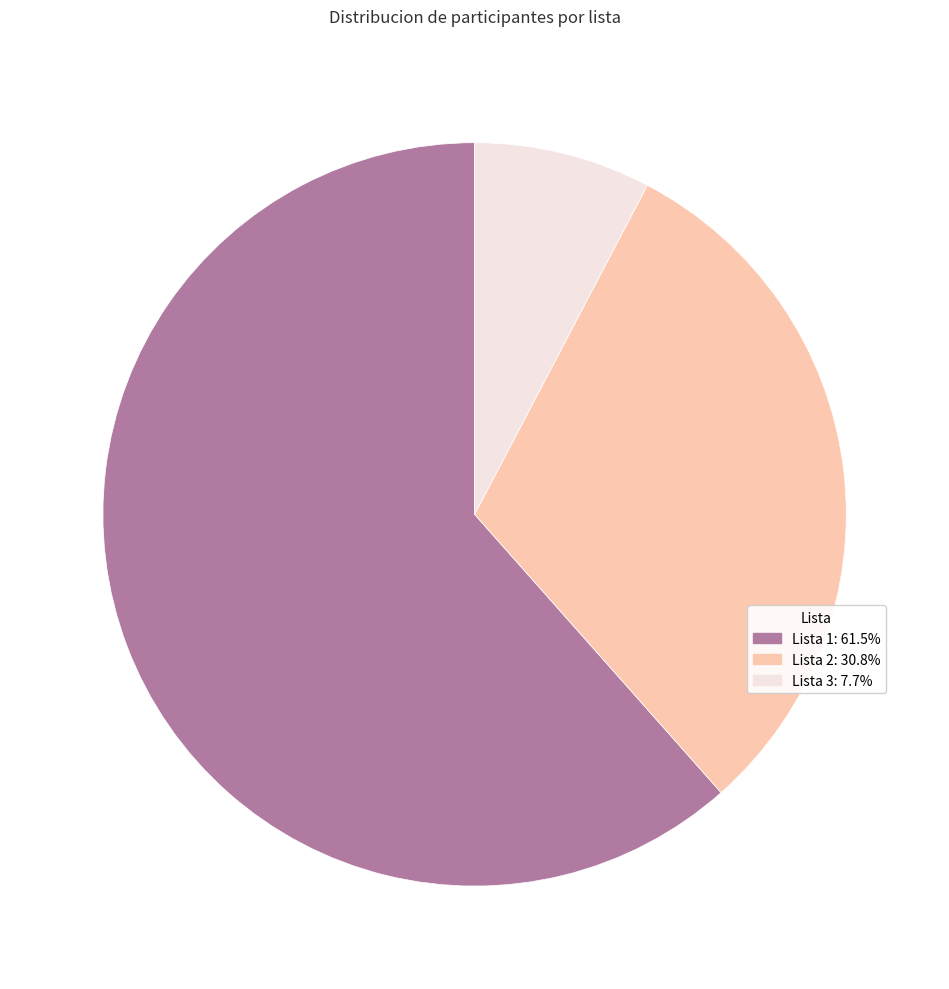

Does any single category account for the majority?

Yes